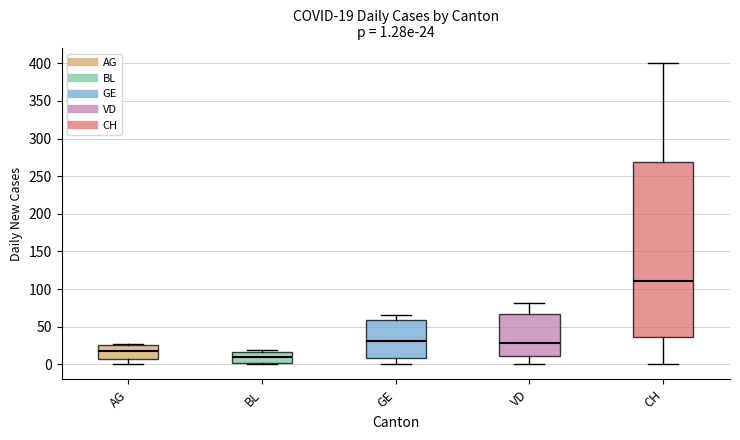

Comparing the boxes themselves (not the whiskers), which one is the tallest?

CH